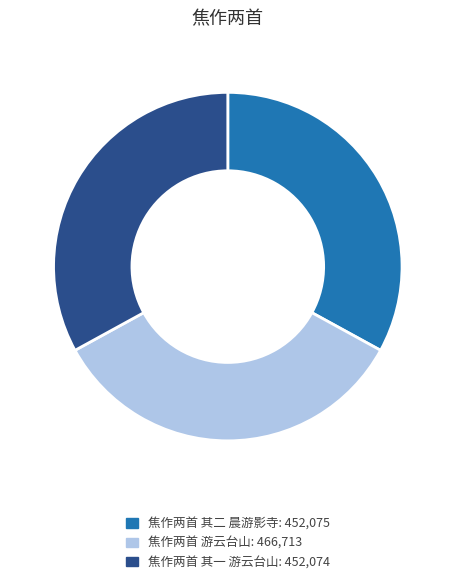

Which slice is the largest?

焦作两首 游云台山